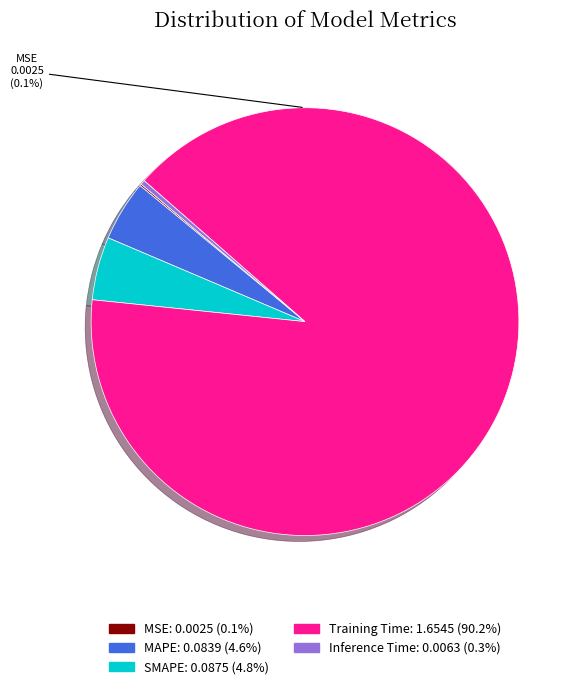

Rank the categories by value from highest to lowest.

Training Time, SMAPE, MAPE, Inference Time, MSE